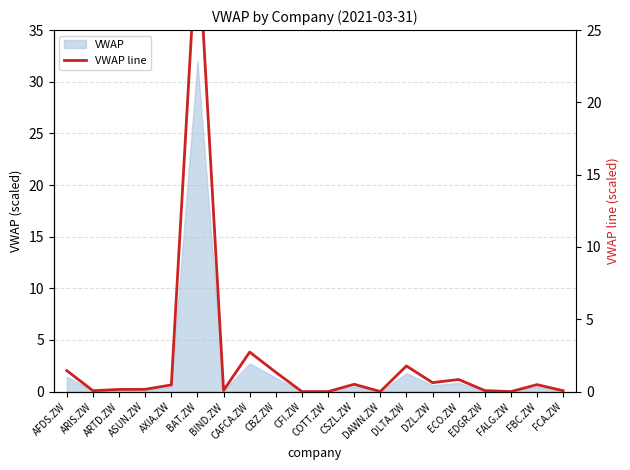

How many values are above zero?

17